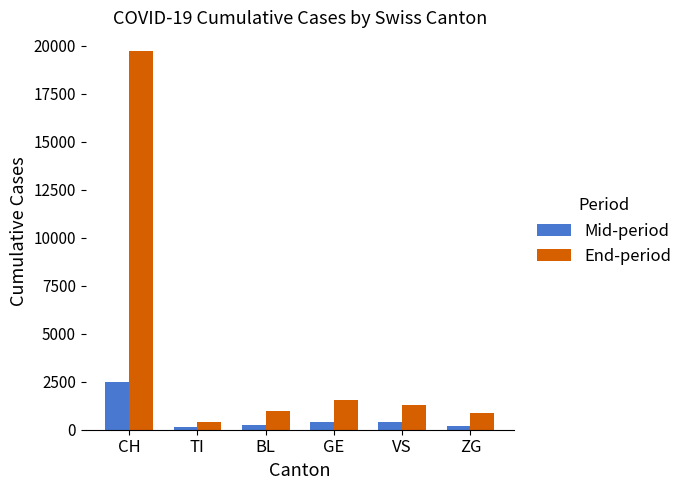

Rank the series by their average value, from highest to lowest.

End-period, Mid-period